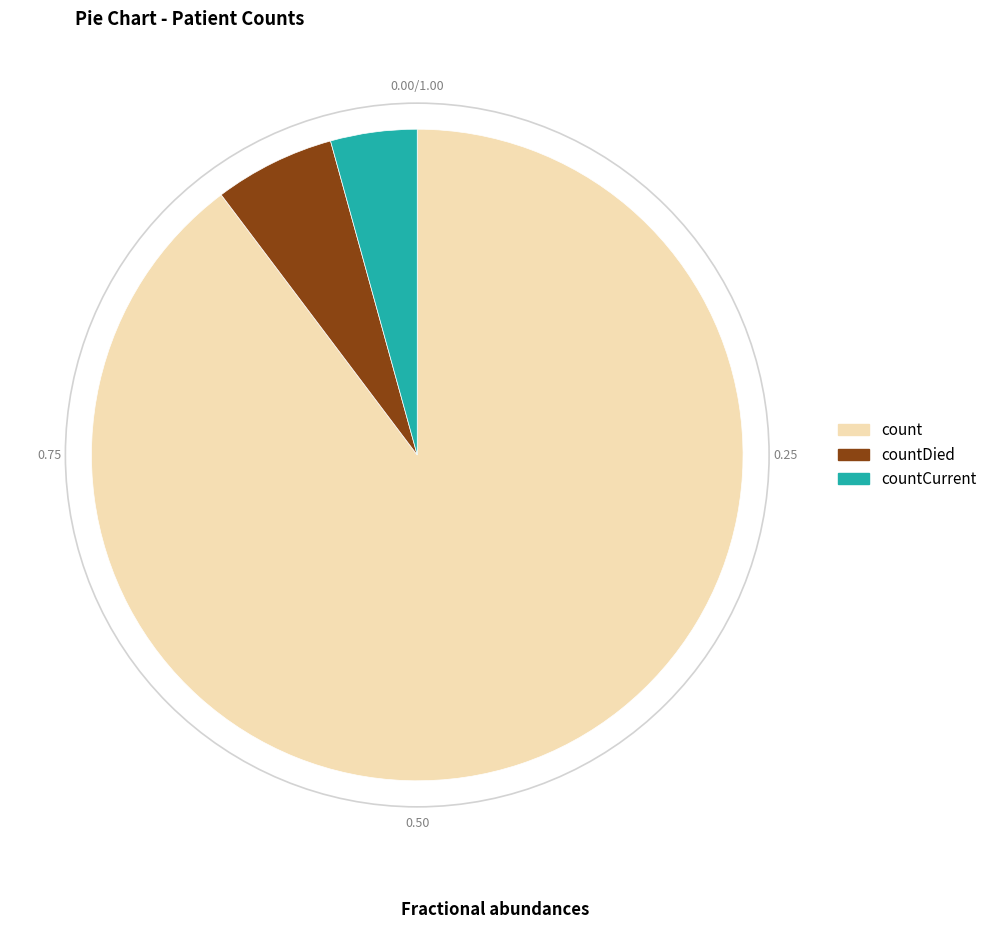

Rank the categories by value from highest to lowest.

count, countDied, countCurrent